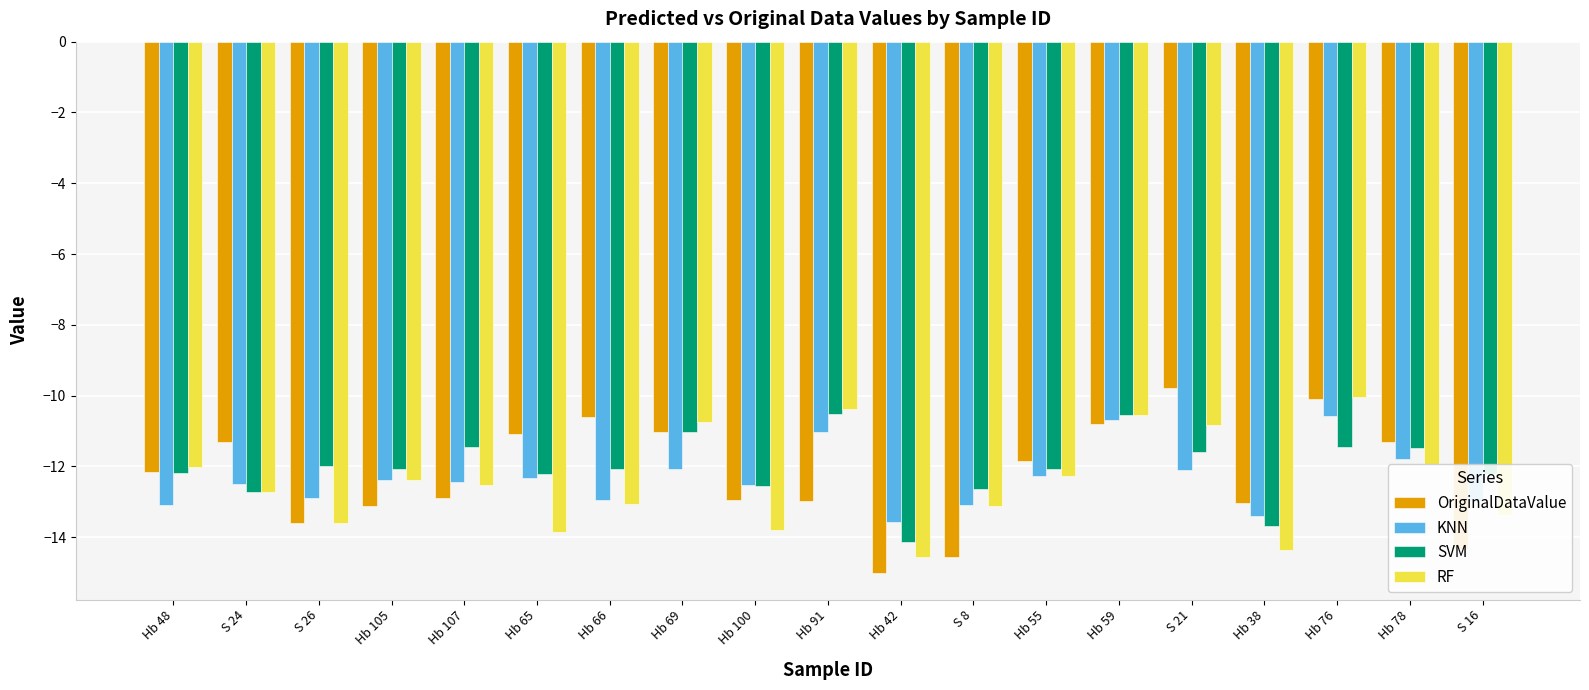

How many bars are there in each group?

4